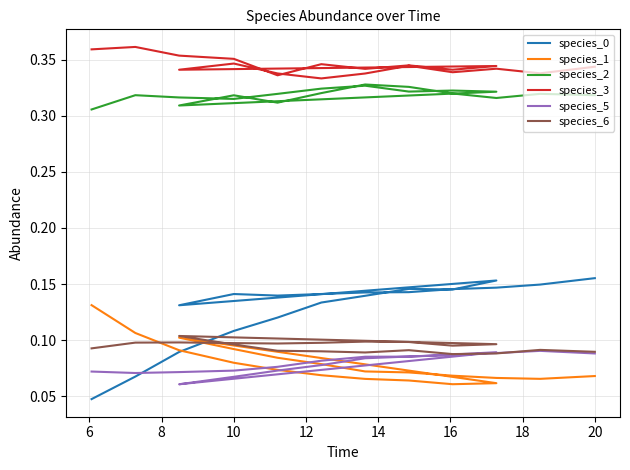

True or false: species_6 and species_3 cross at least once.

False